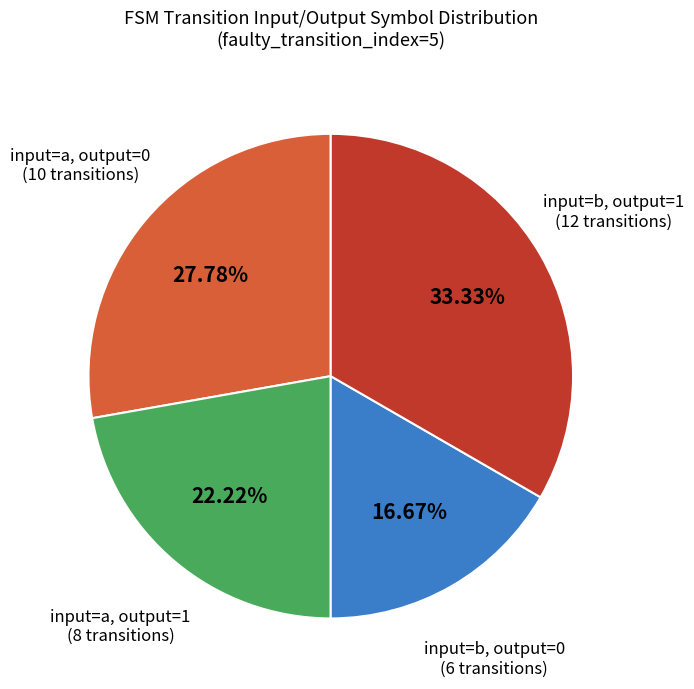

Is there any slice that represents more than half of the pie?

No